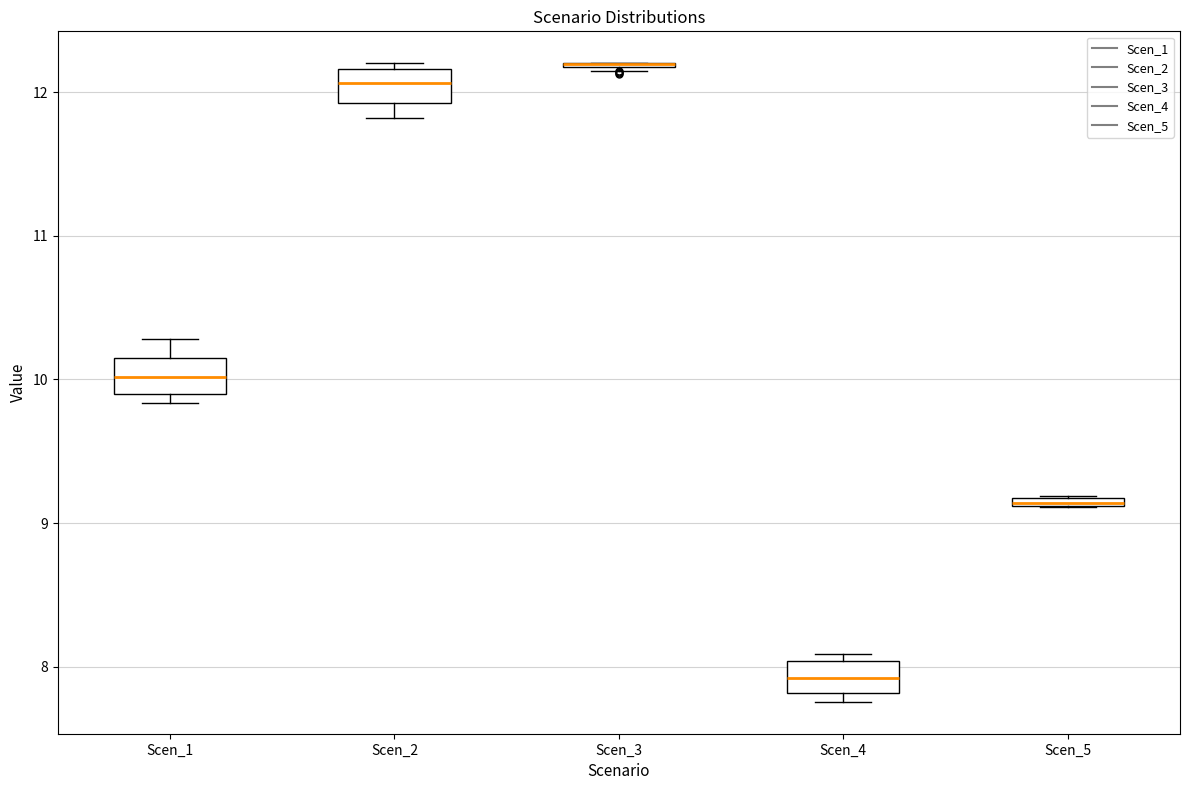

Where is the lower edge of the box for Scen_5 on the y-axis? The values are not printed on the chart, so give them approximately, as read against the axis.

9.1